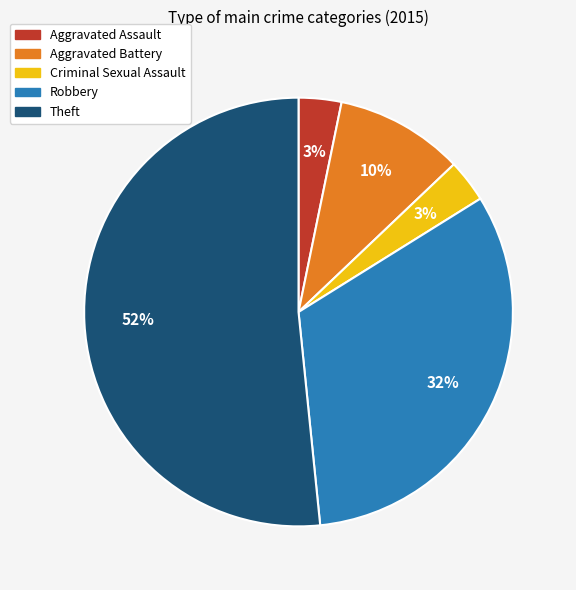

True or false: Theft accounts for 52% of the total.

True